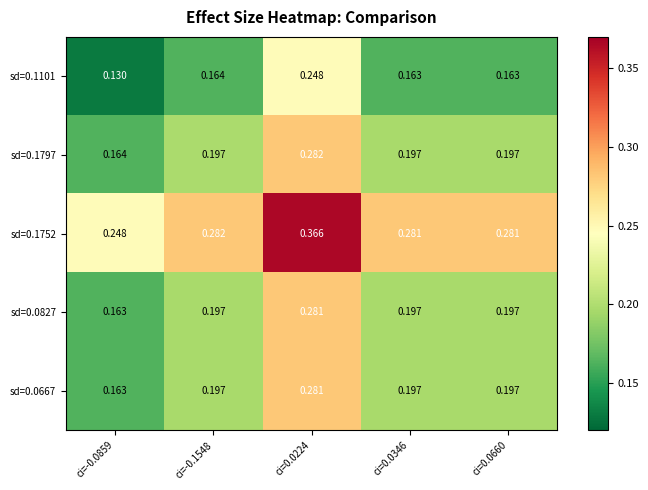

How many data points does each series have?

5